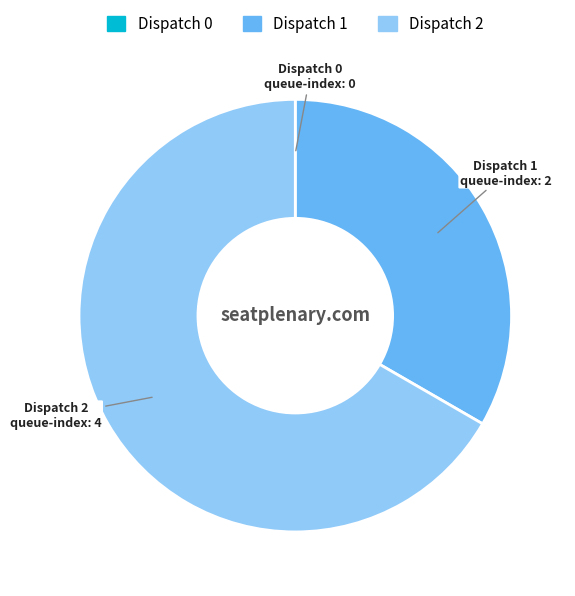

Between Dispatch 1 and Dispatch 2, which is larger?

Dispatch 2